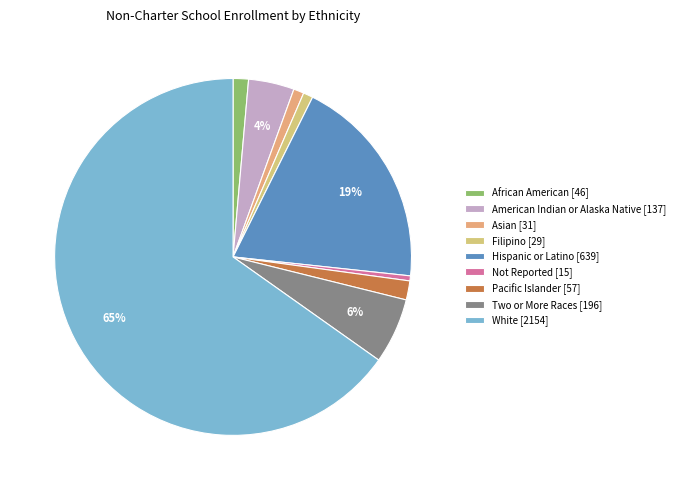

Is it true that Two or More Races is 21% of the pie?

False